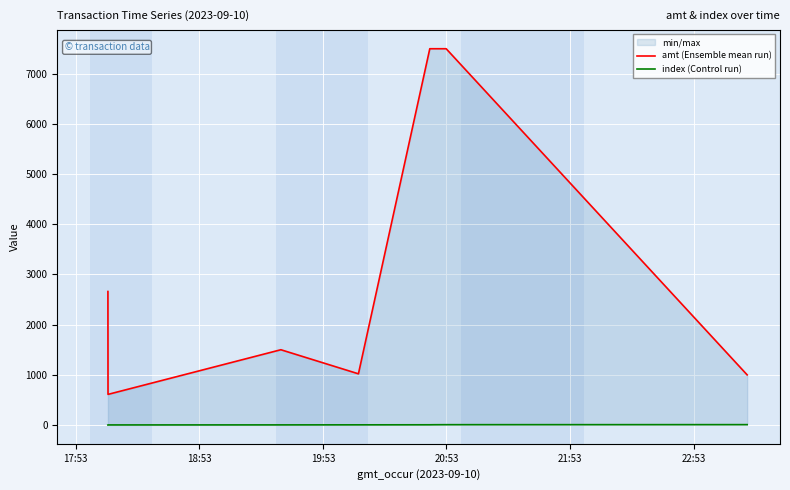

What is the sum of all index (Control run) values?

28